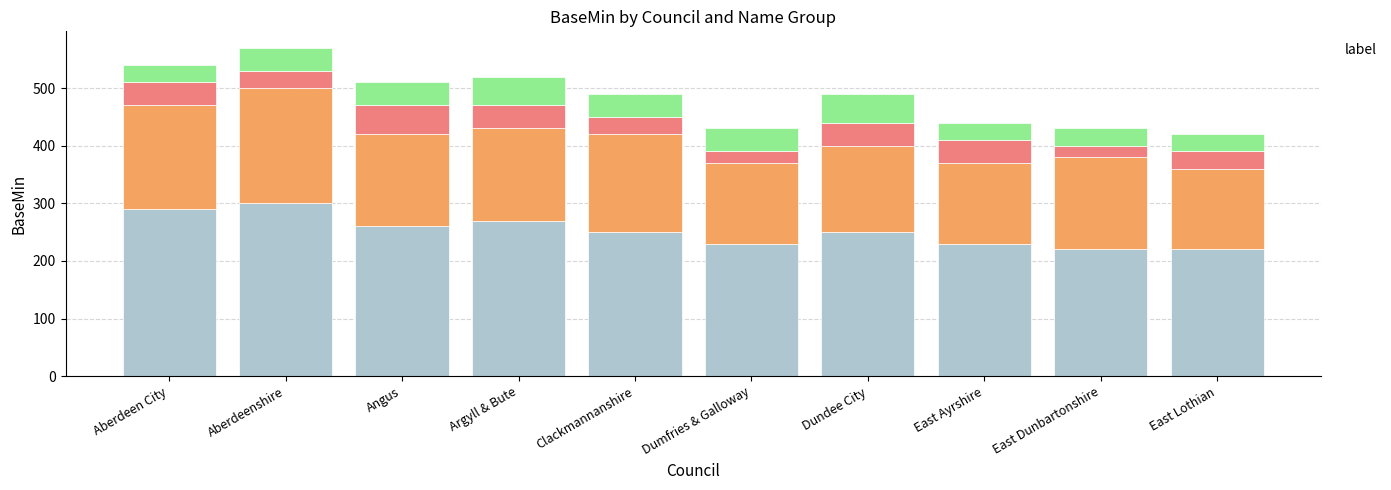

What is the difference between the highest and lowest values at Dumfries & Galloway?

210